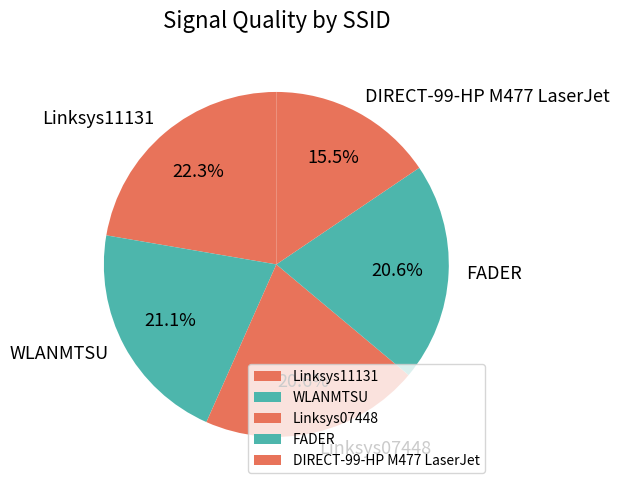

Count the number of slices in the pie.

5